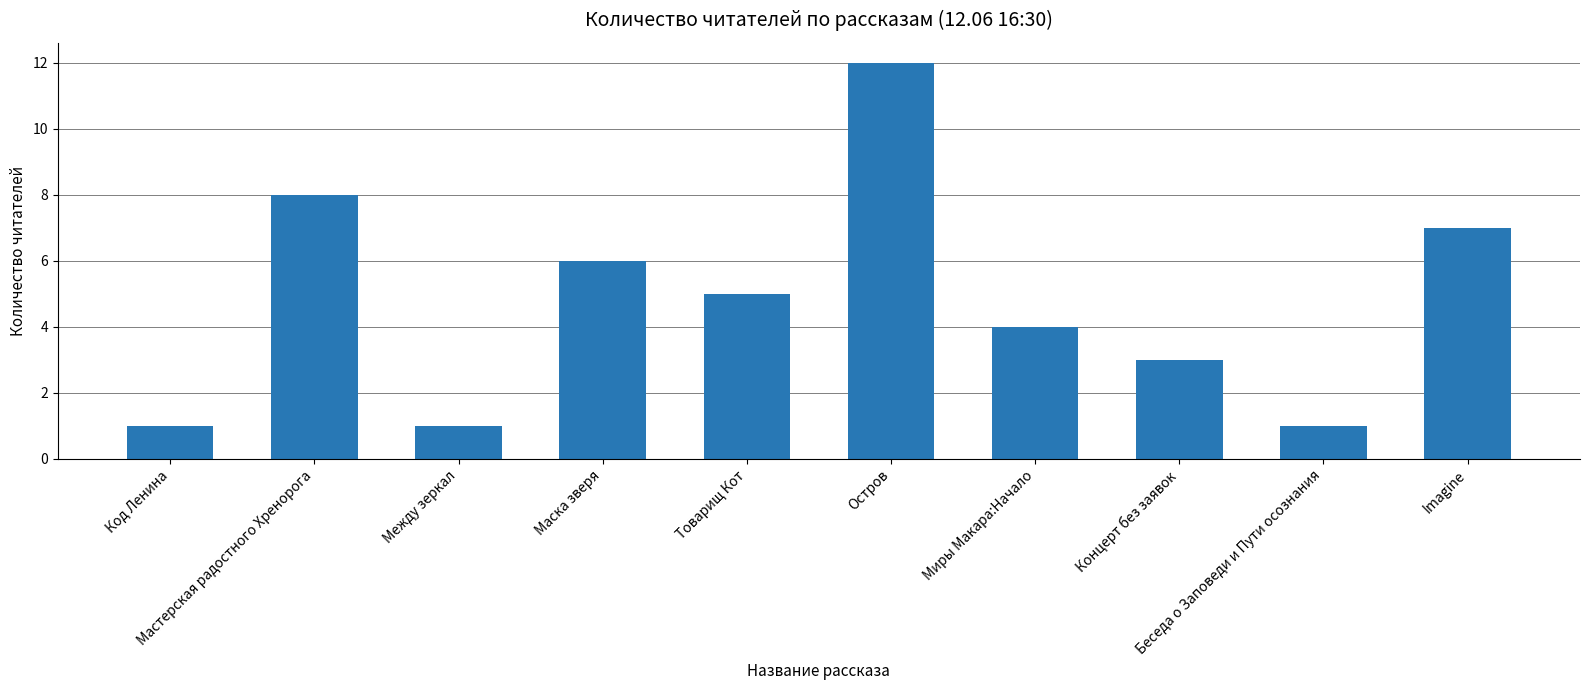

The value at Мастерская радостного Хренорога is 14. True or false?

False